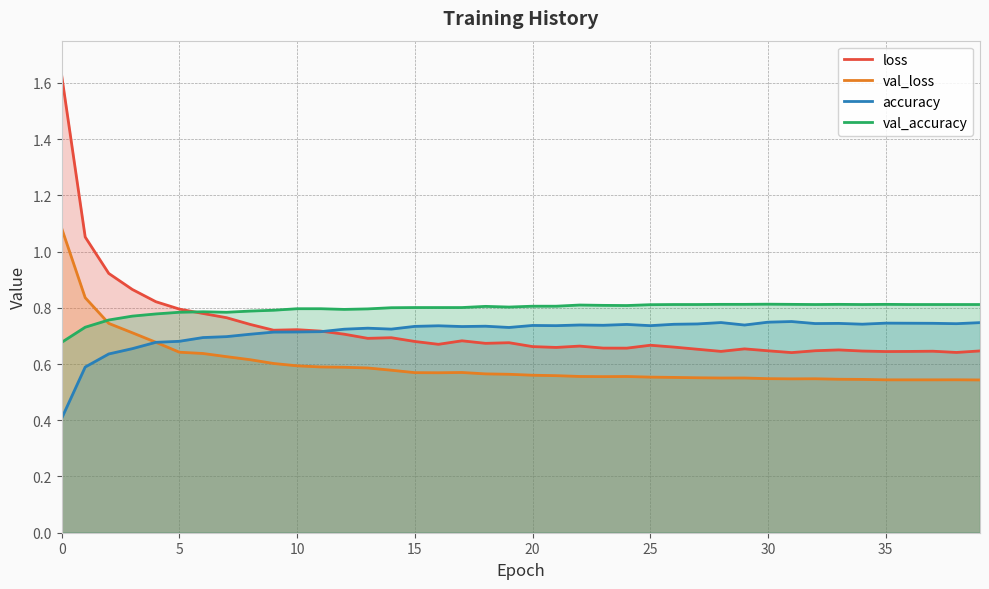

In loss, how many points are lower than both neighbors (excluding endpoints)?

10